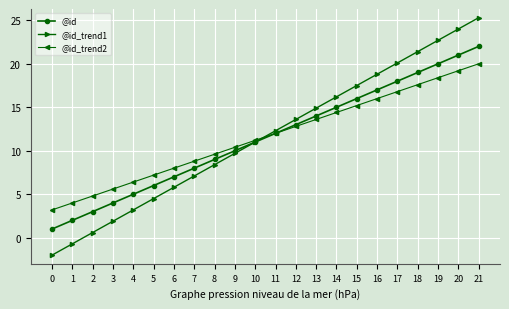

How many data points does each series have?

22